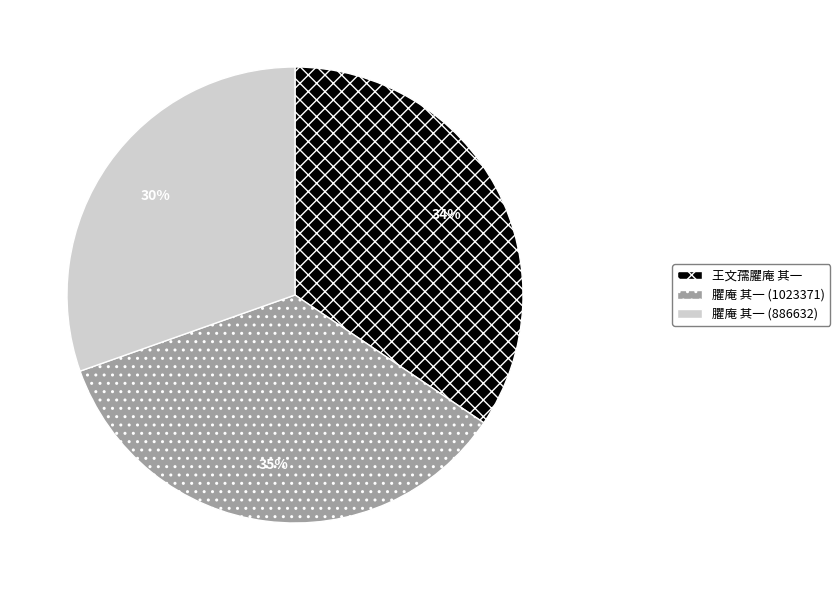

Rank the categories by value from lowest to highest.

臞庵 其一 (886632), 王文孺臞庵 其一, 臞庵 其一 (1023371)